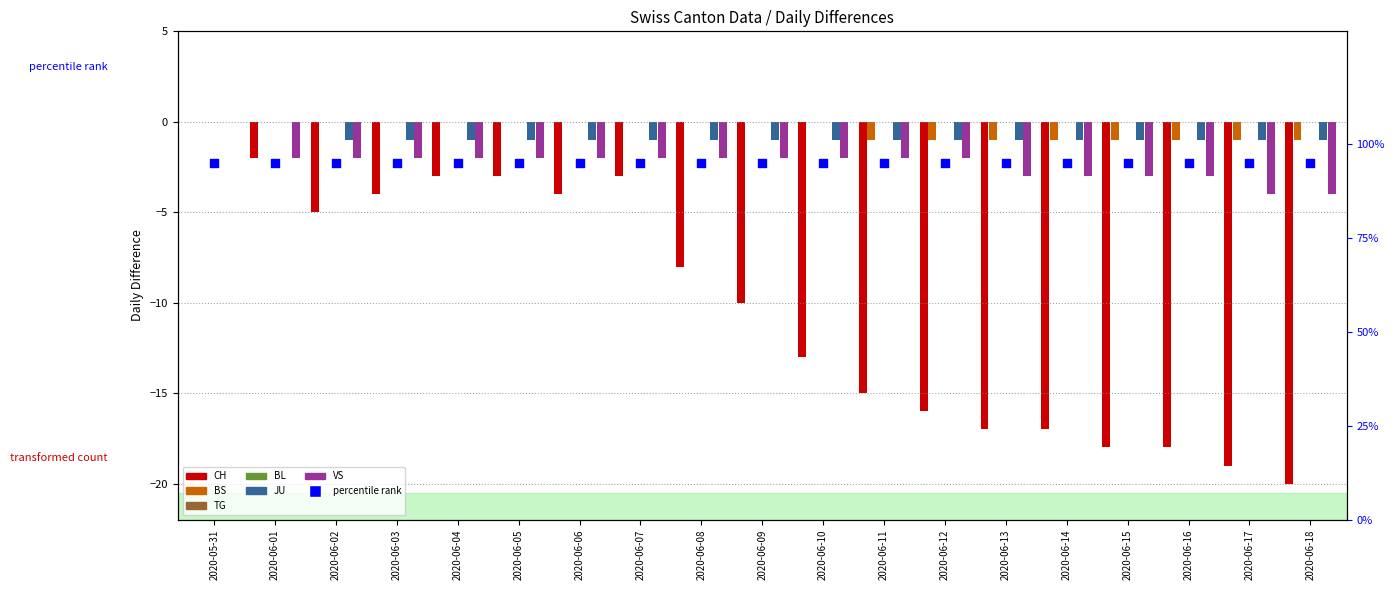

Is the value of JU at 2020-06-01 greater than the value of BS at 2020-06-07?

No